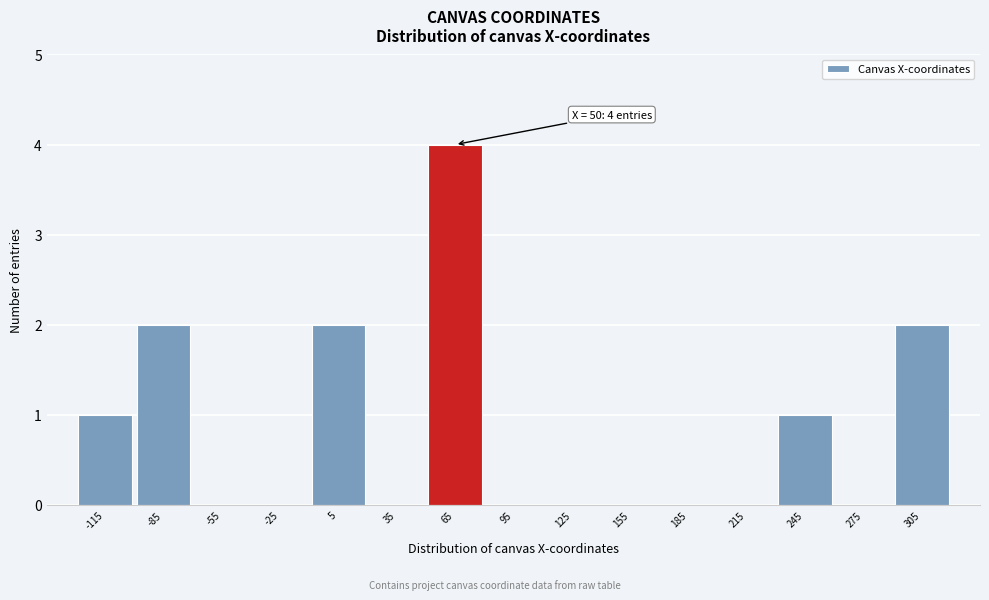

Which range on the x-axis has the tallest bar?

50 to 80